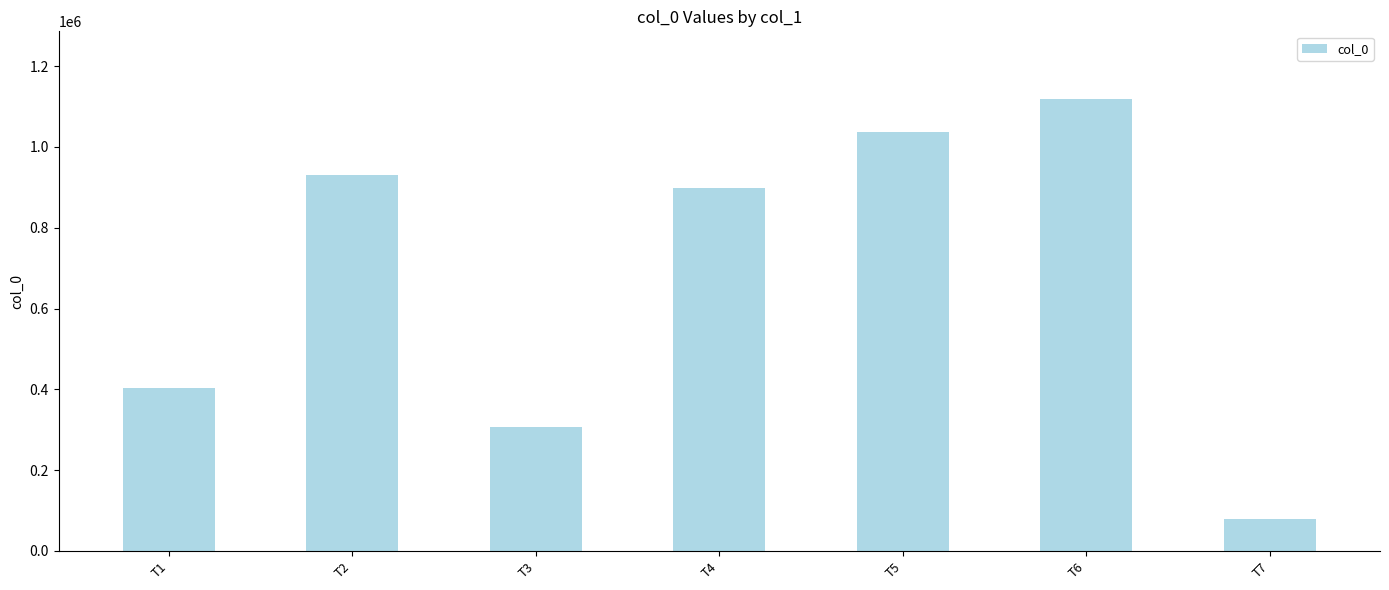

Are the bars horizontal?

No